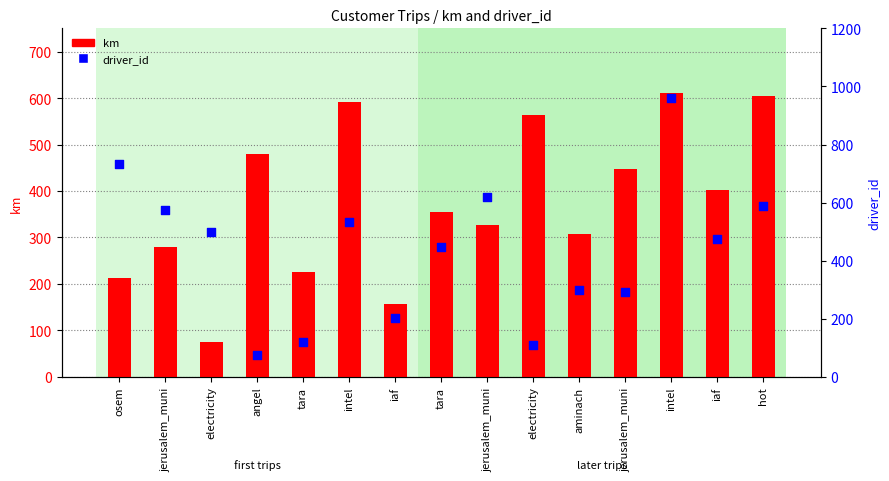

Which series reaches the minimum Y coordinate?

km